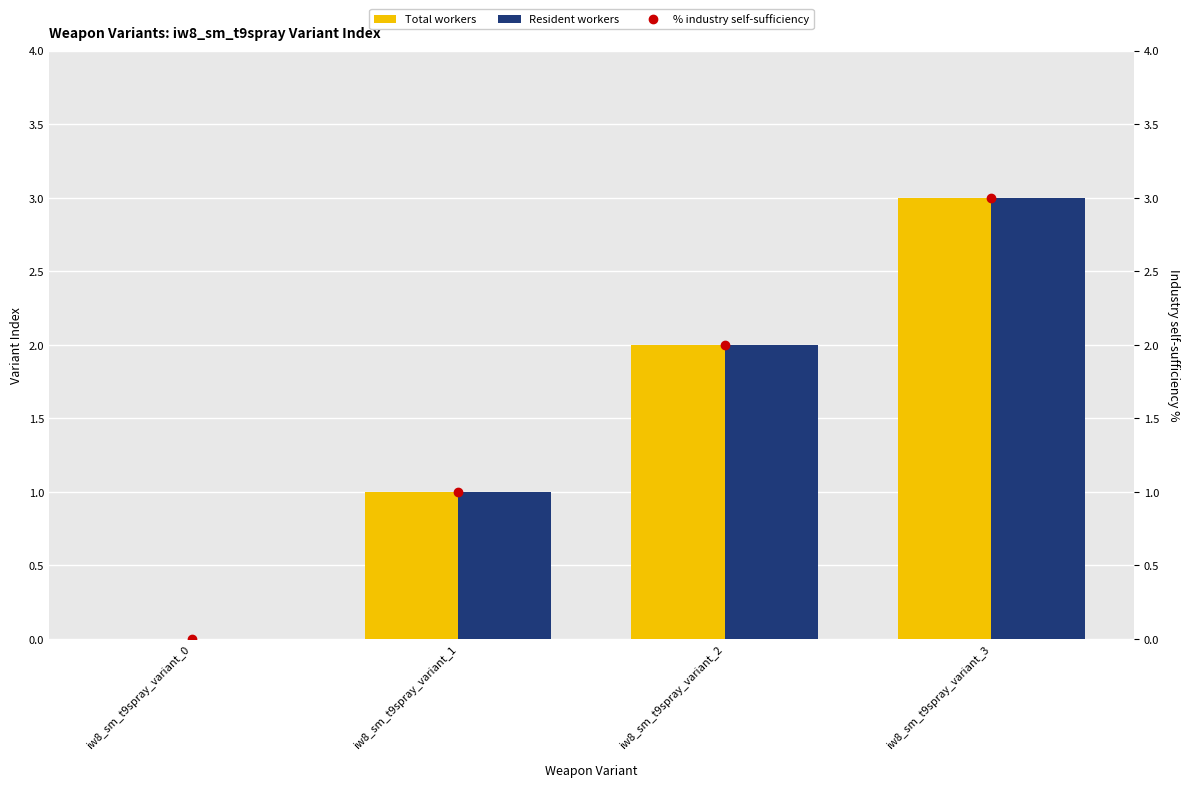

What is the highest value of the Total workers series?

3